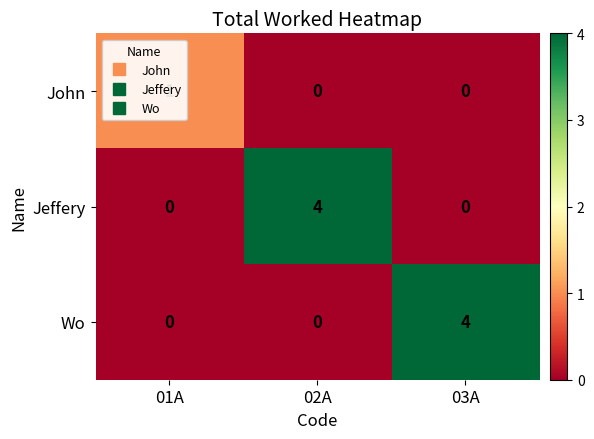

Which series changed the most between 01A and 03A?

Wo